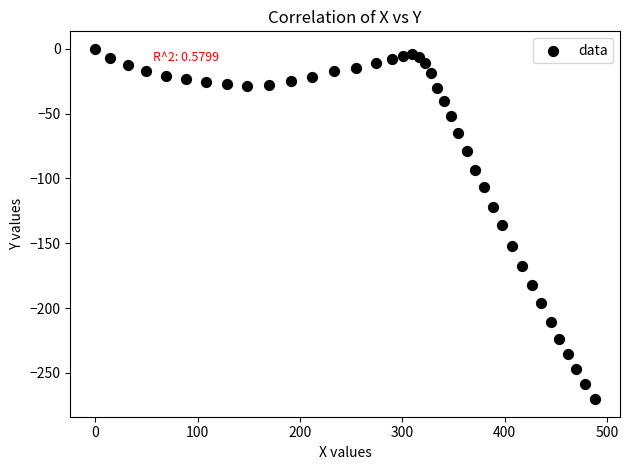

What is the range of X values (max minus min)?

488.1